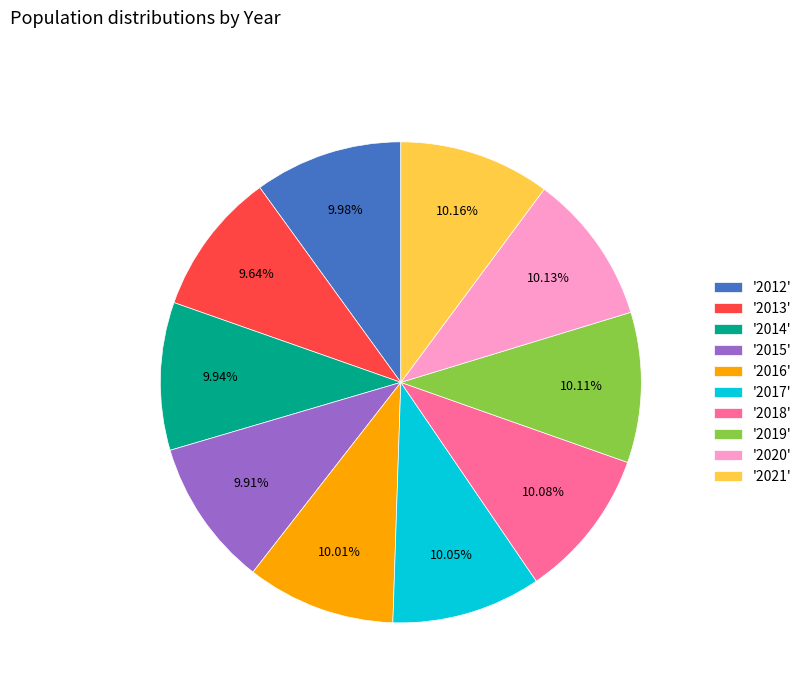

Is '2021' the majority of the pie?

No